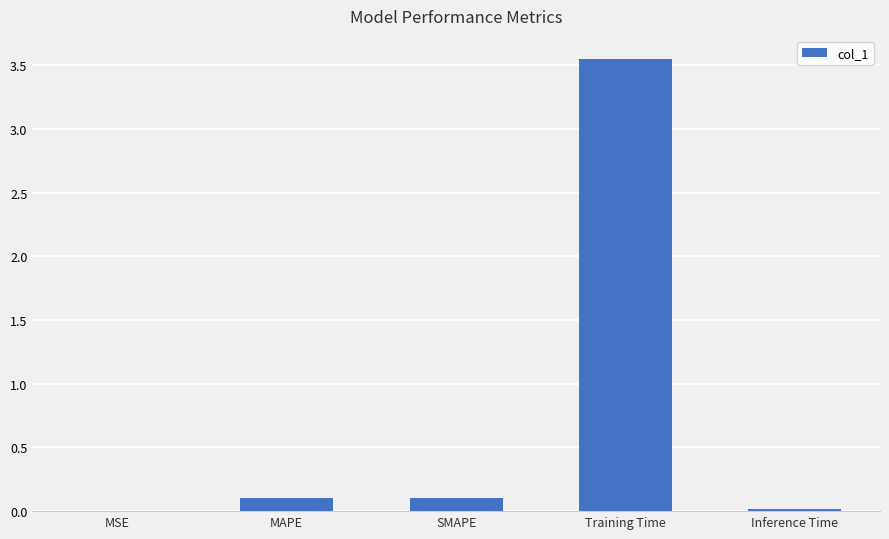

What is the sum of all values?

3.8